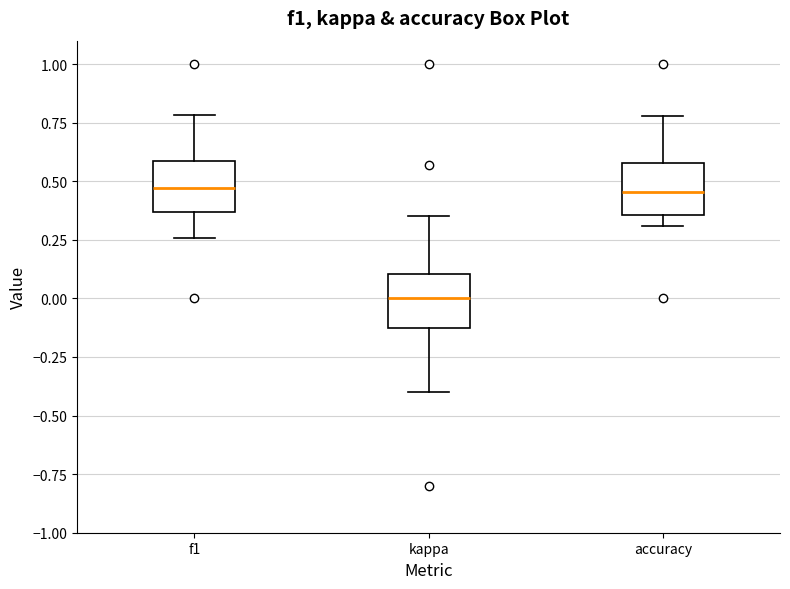

Reading left to right, transcribe this box plot: for each box, give where its median line is, the range the box spans, and where its two whiskers end, as read against the y-axis. The values are not printed on the chart, so give them approximately, as read against the axis.

f1: median 0.45, box 0.35 to 0.60, whiskers 0.25 to 0.80
kappa: median 0.00, box -0.10 to 0.10, whiskers -0.40 to 0.35
accuracy: median 0.45, box 0.35 to 0.60, whiskers 0.30 to 0.80